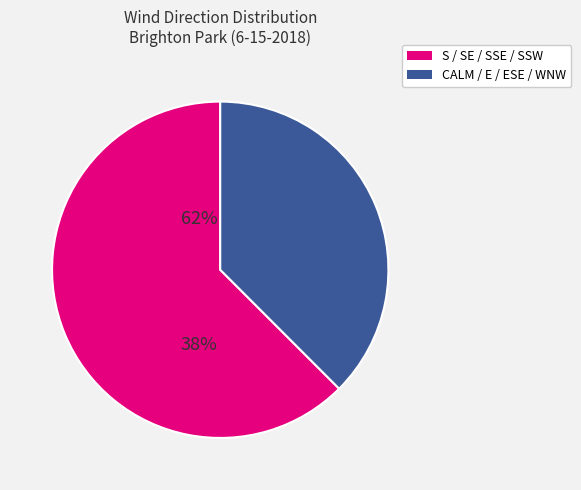

Is it true that CALM / E / ESE / WNW is 38% of the pie?

True